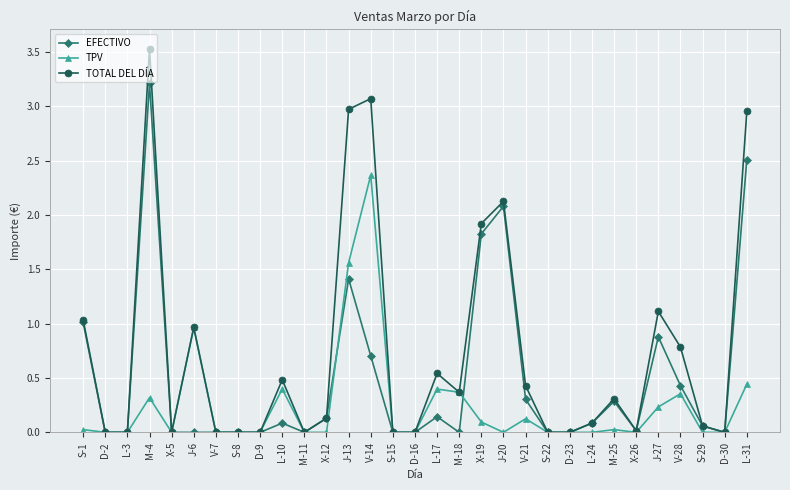

Count the number of categories in the chart.

31